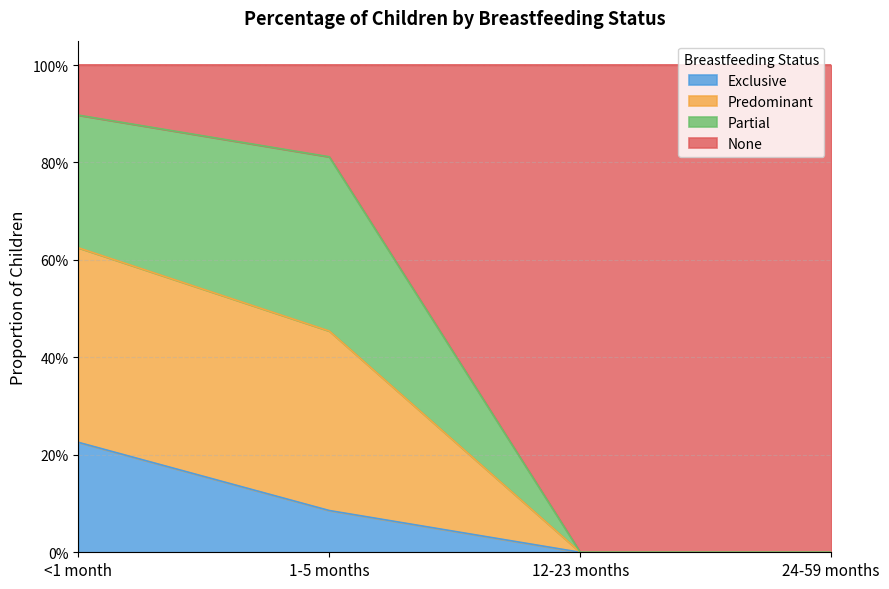

True or false: Predominant has more than 1 points higher than both neighbors.

False